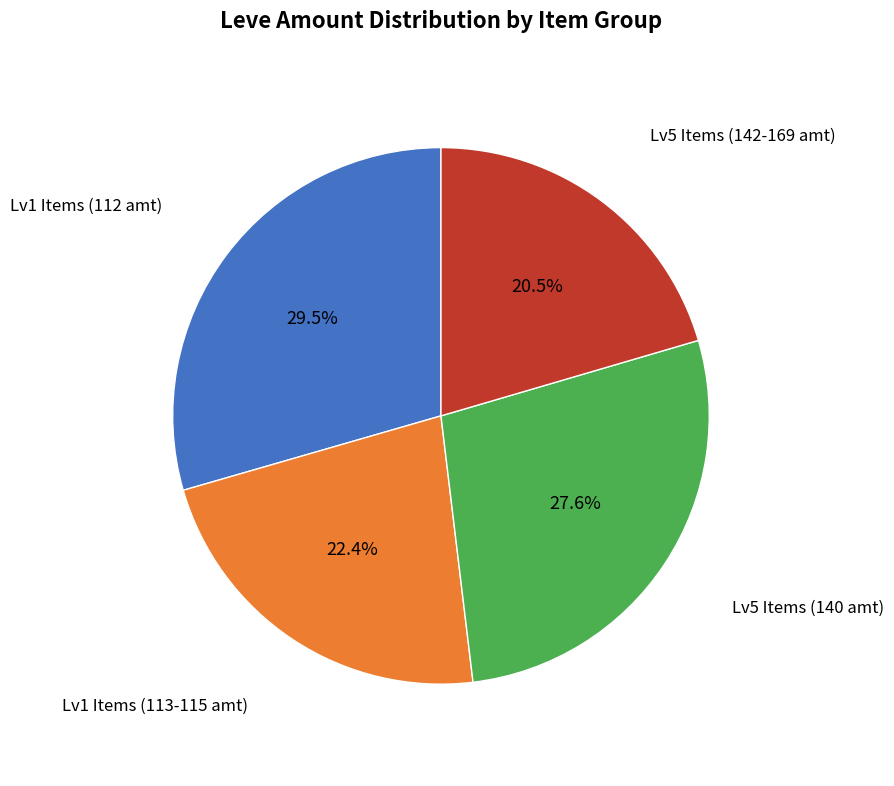

What portion of the pie excludes Lv5 Items (140 amt)?

72.4%